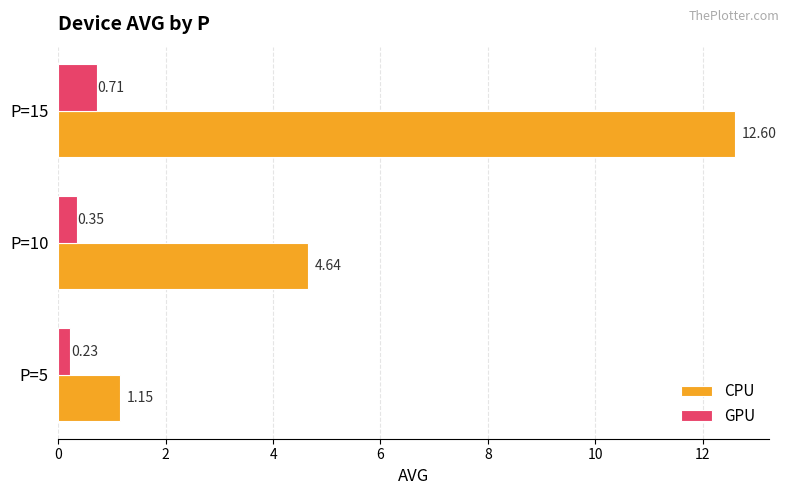

What is the difference between the maximum and minimum values in the CPU series?

11.4